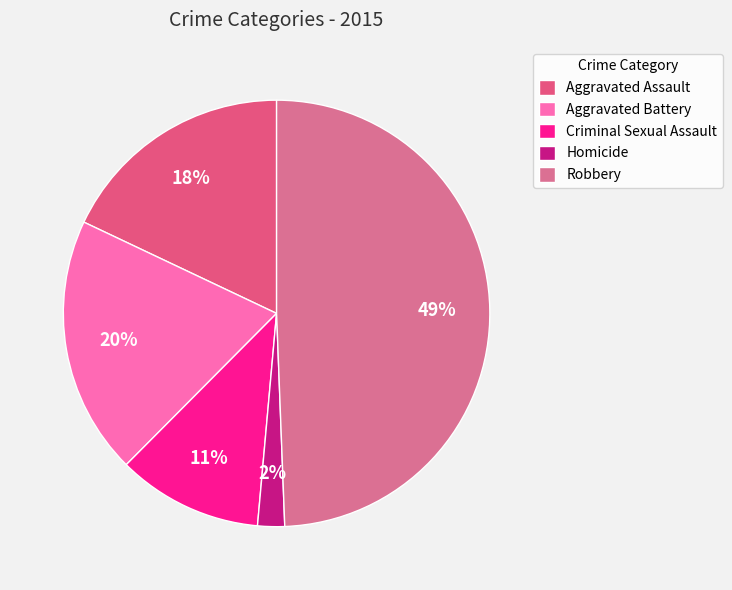

Which slice is the smallest?

Homicide